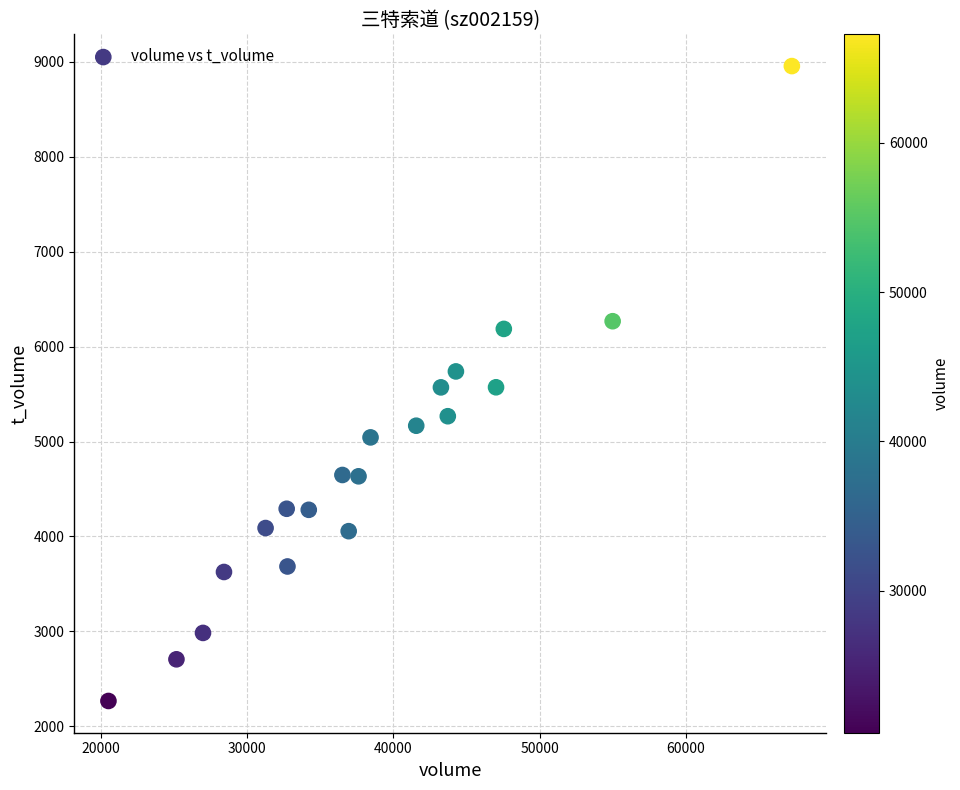

What is the range of X values (max minus min)?

46786